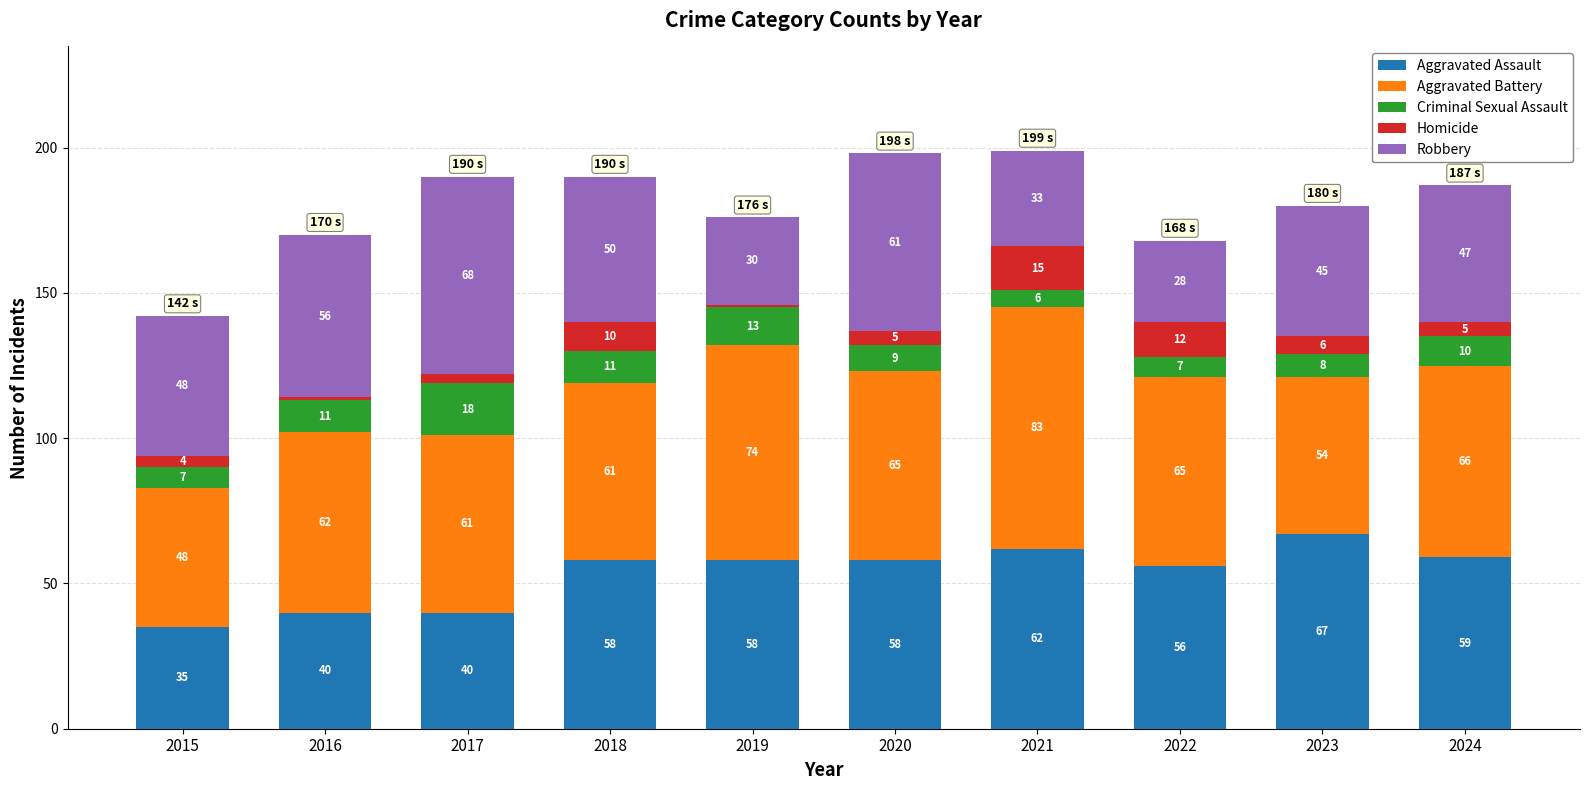

Which category has the highest value in the Aggravated Assault series?

2023